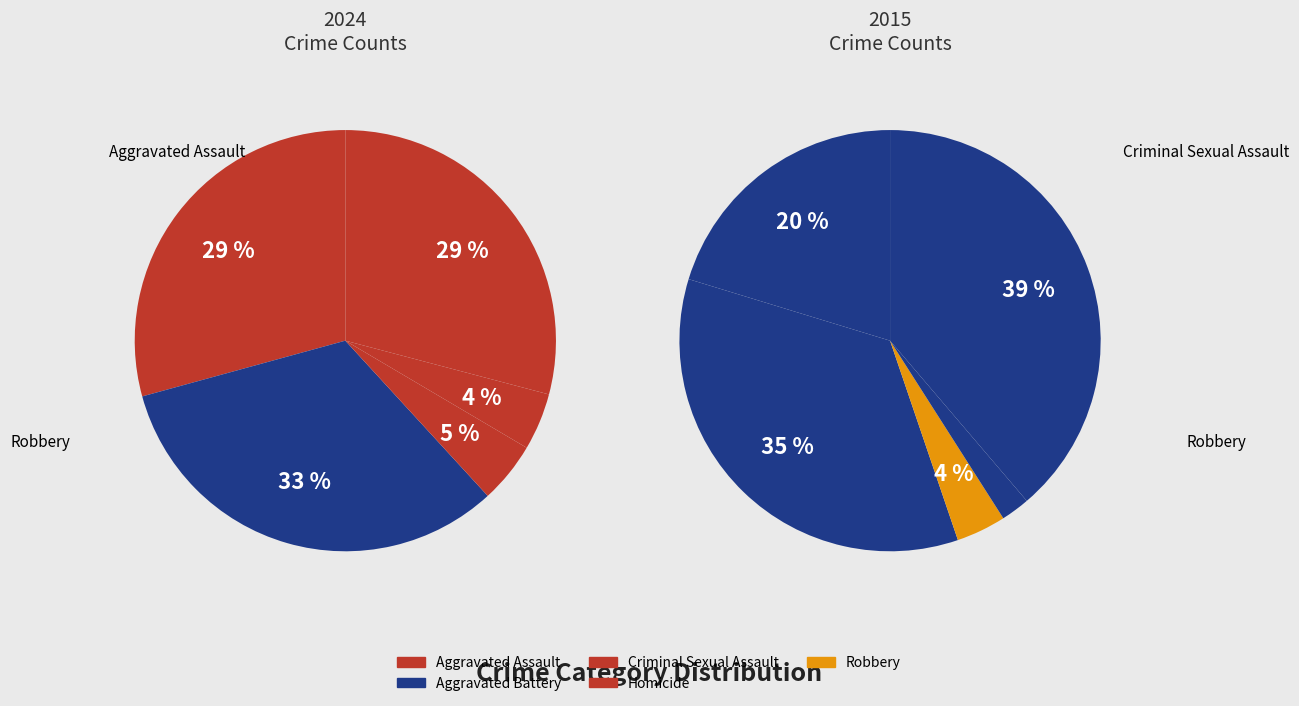

To the nearest percent, what is the difference between the largest and smallest slice percentages?

28%